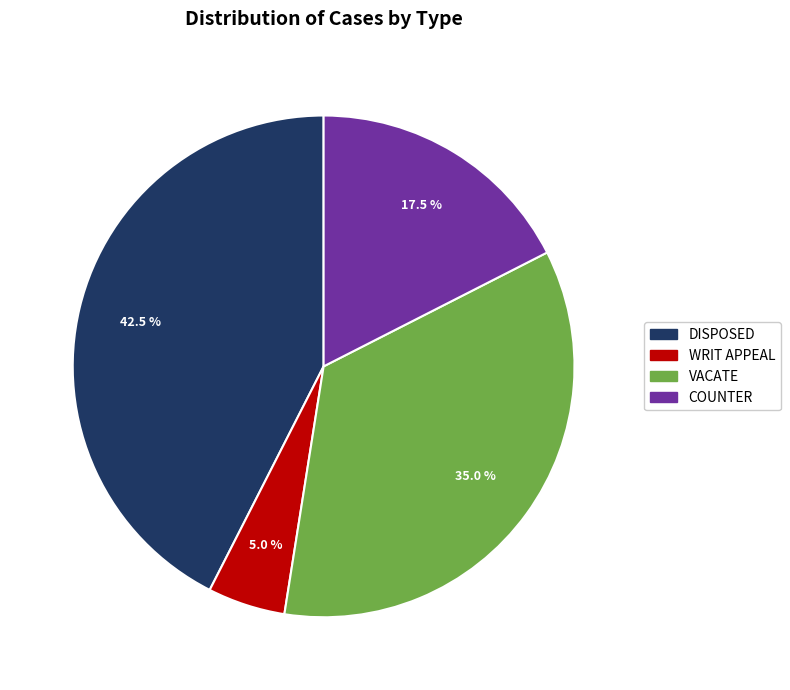

Between COUNTER and VACATE, which is larger?

VACATE